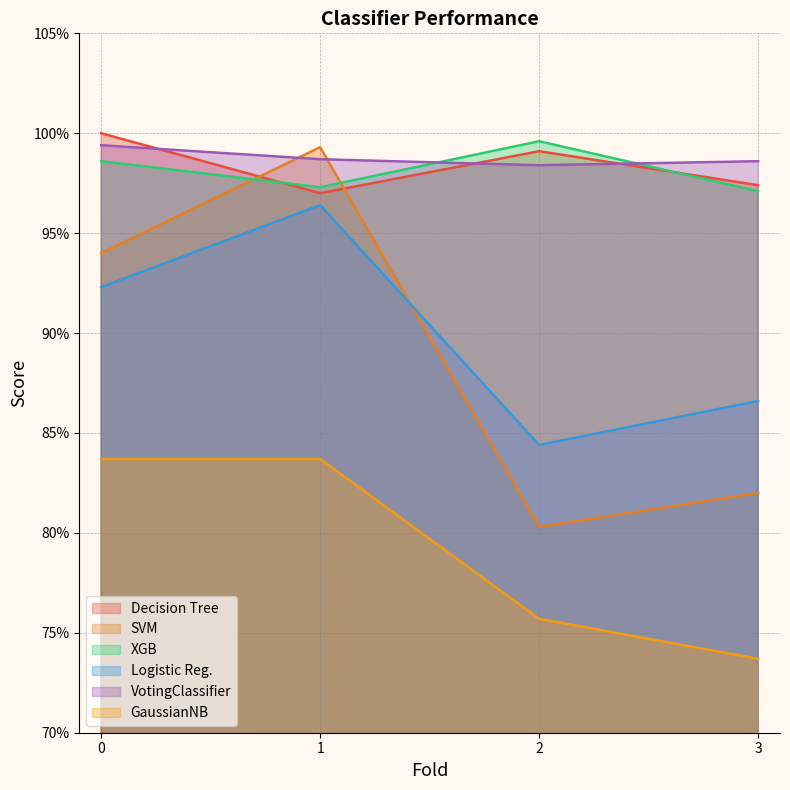

True or false: GaussianNB and Decision Tree cross at least once.

False